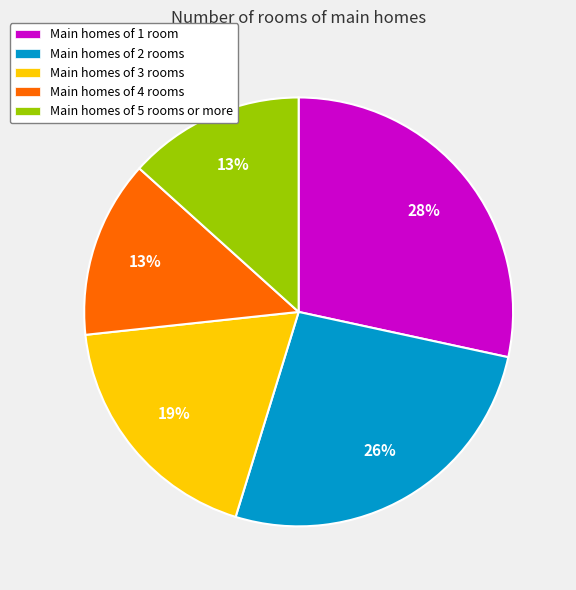

Is there a majority slice in this chart?

No